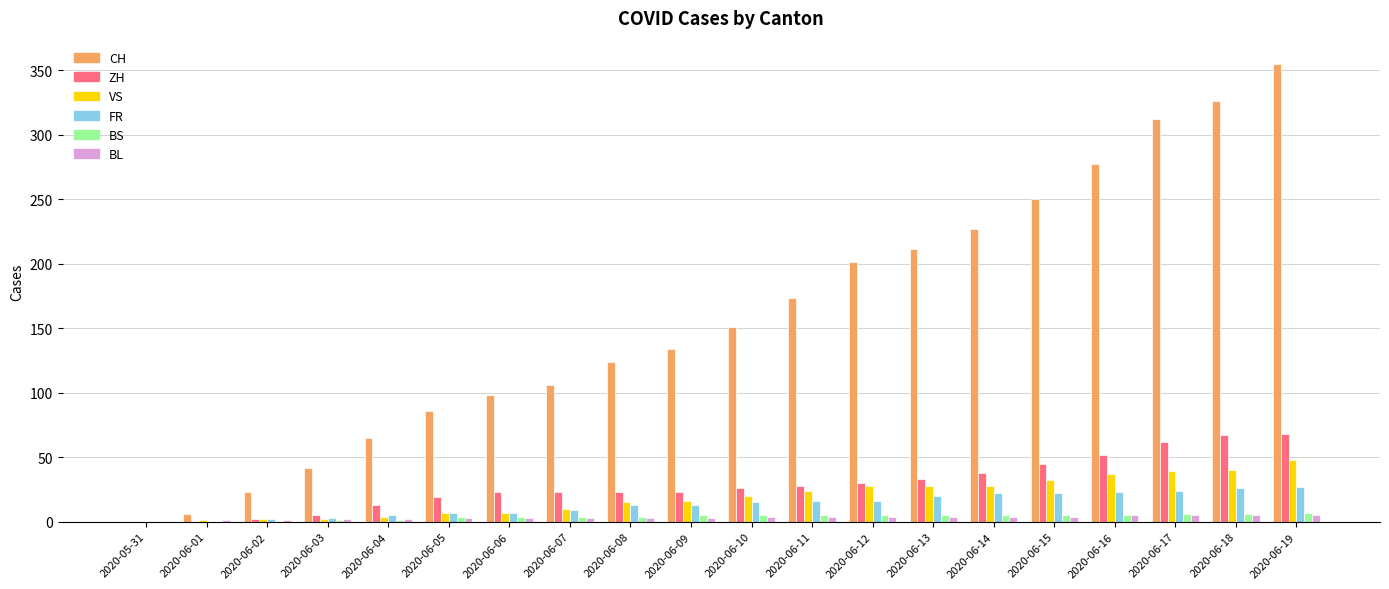

Which series changed the most between 2020-05-31 and 2020-06-17?

CH